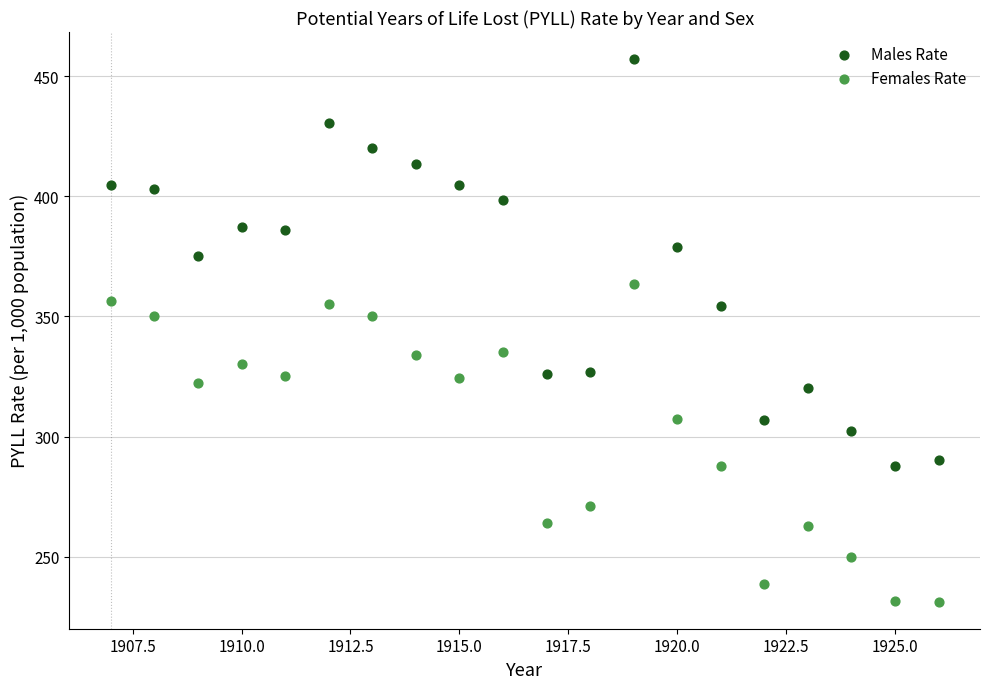

Which series contains the highest Y value?

Males Rate